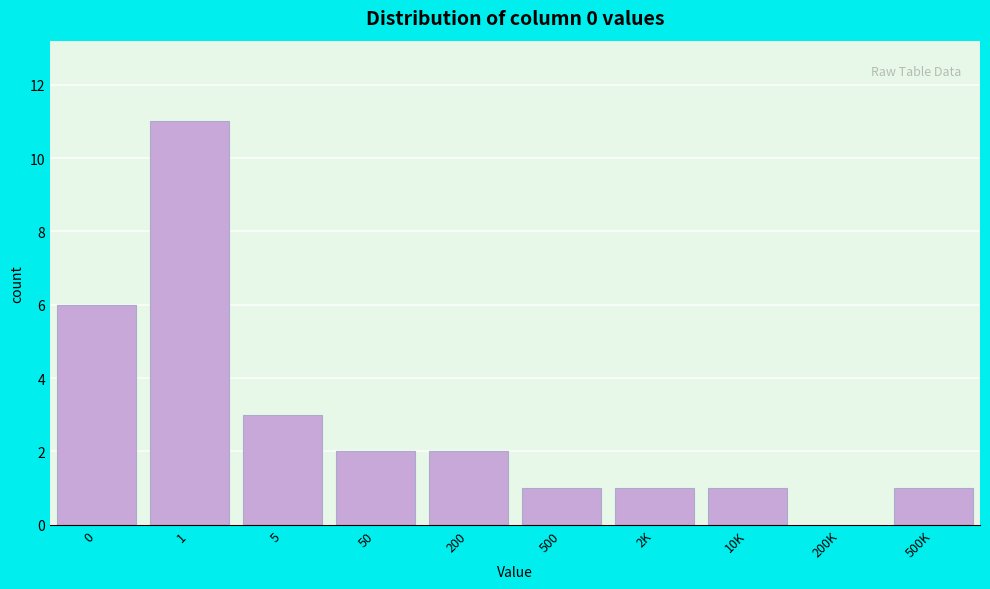

Reading left to right, extract all data points from this chart.

0=6	1=11	5=3	50=2	200=2	500=1	2K=1	10K=1	200K=0	500K=1